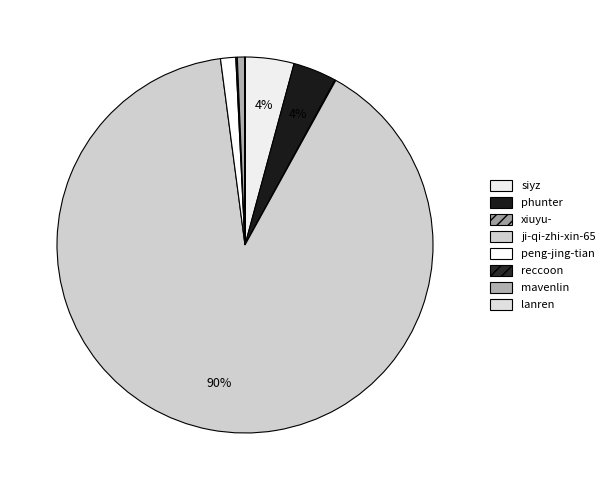

Between xiuyu- and phunter, which is larger?

phunter